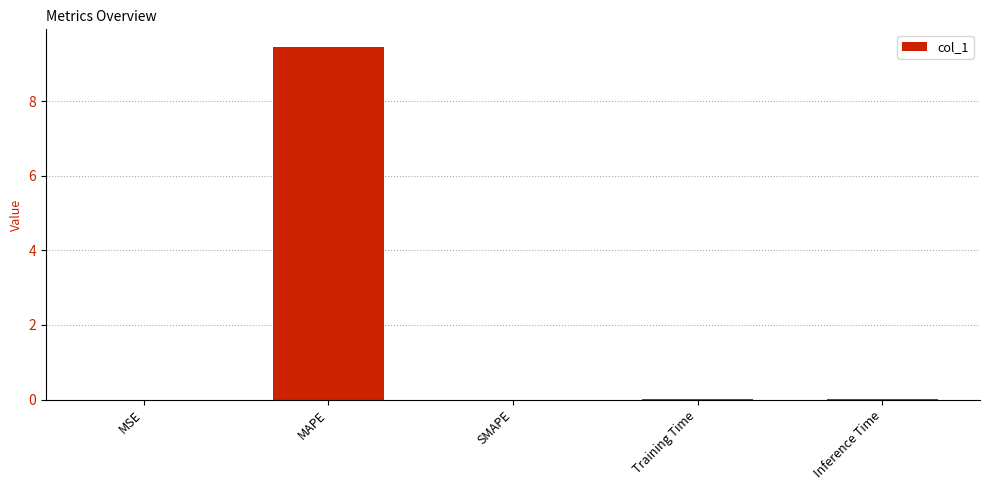

How many series are shown in this chart?

1